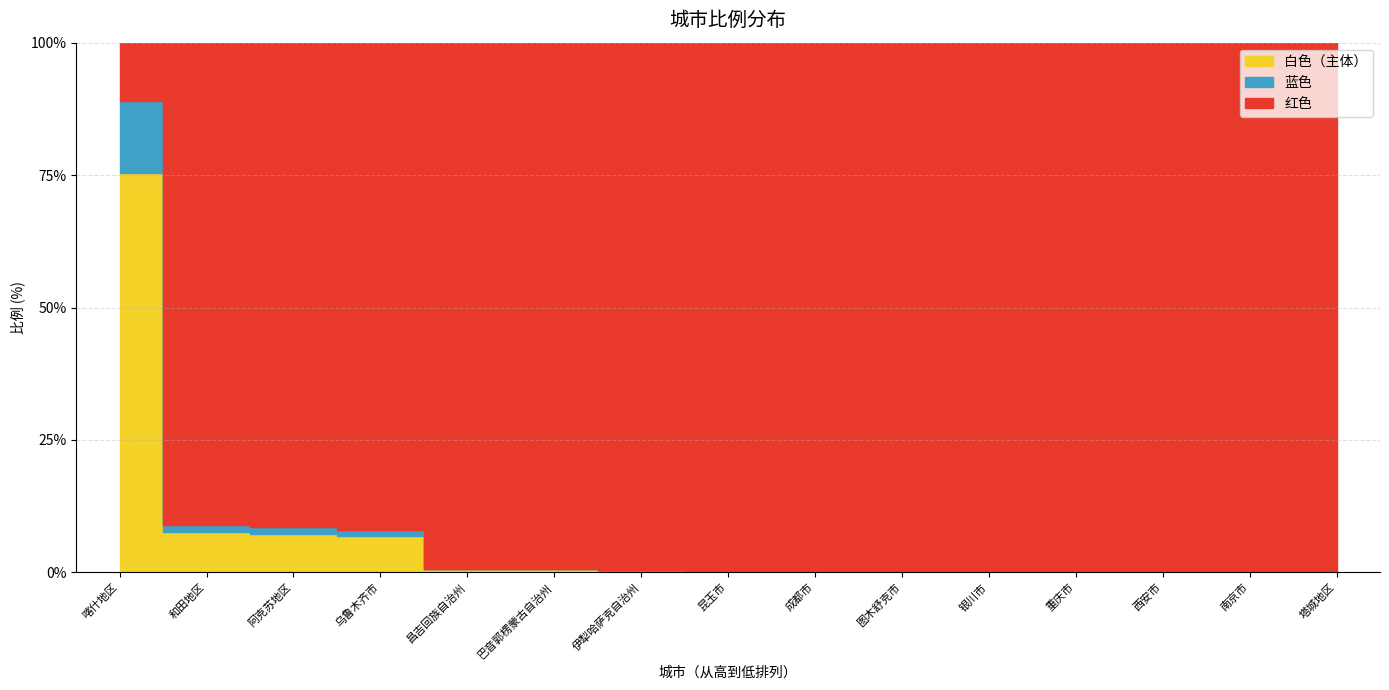

Is it true that the value at 图木舒克市 is 0.3?

False